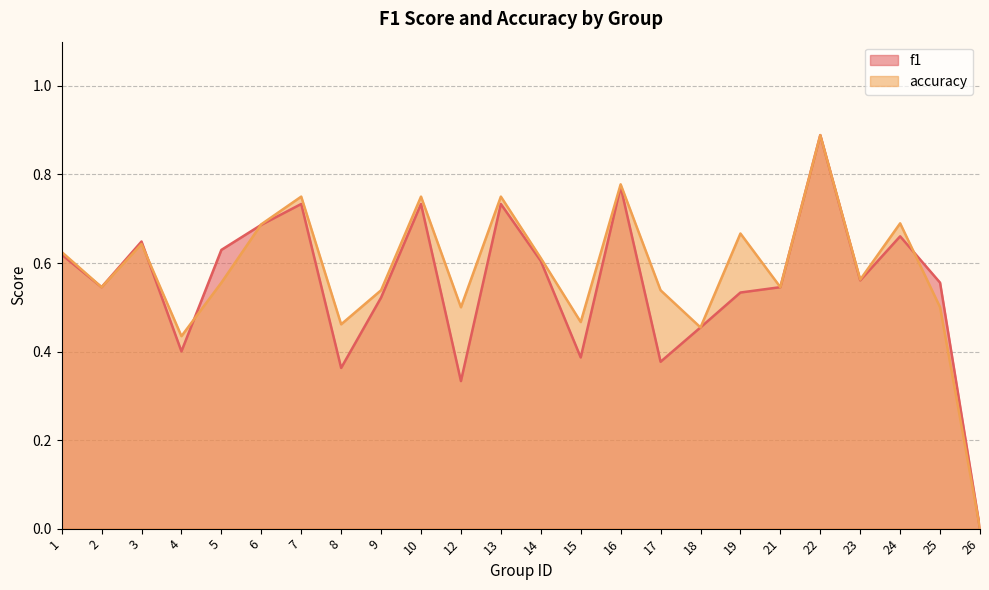

At which category does accuracy reach its first local valley?

2